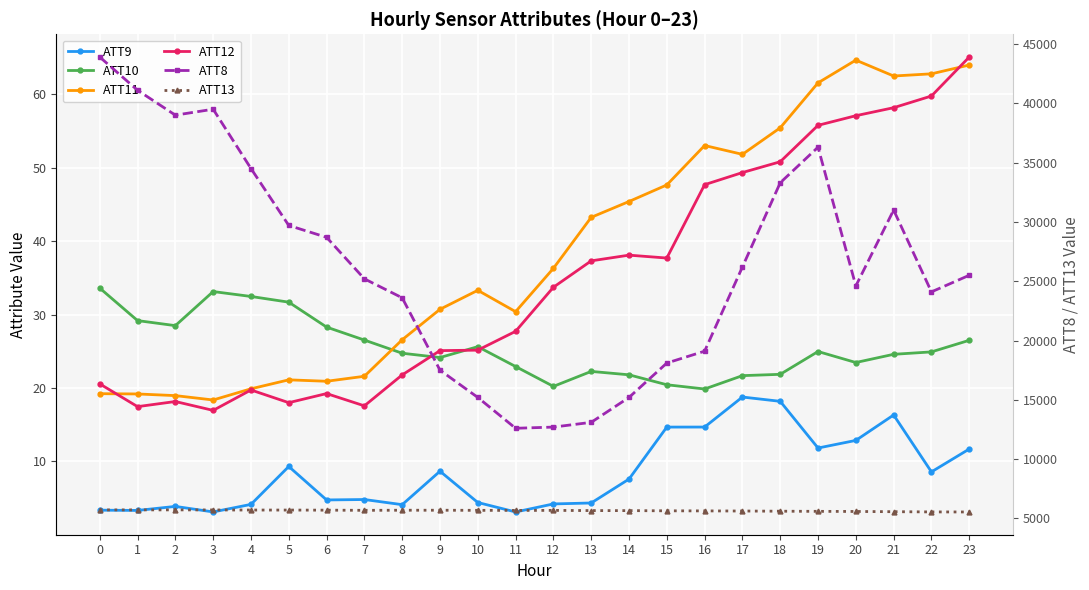

How many data points does each series have?

24